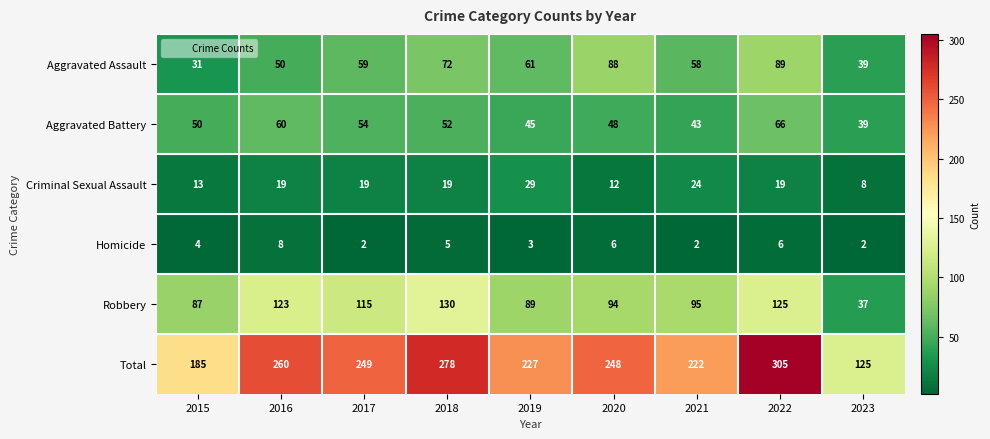

Between 2017 and 2020, which series saw the biggest shift?

Aggravated Assault